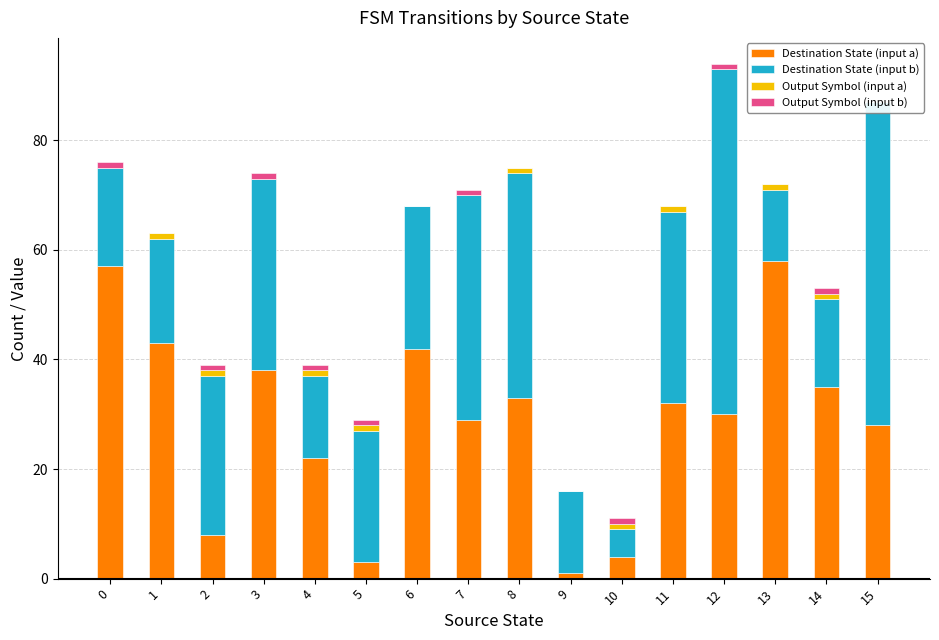

List the labels in order of Destination State (input b) value, smallest first.

10, 13, 4, 9, 14, 0, 1, 5, 6, 2, 3, 11, 7, 8, 15, 12